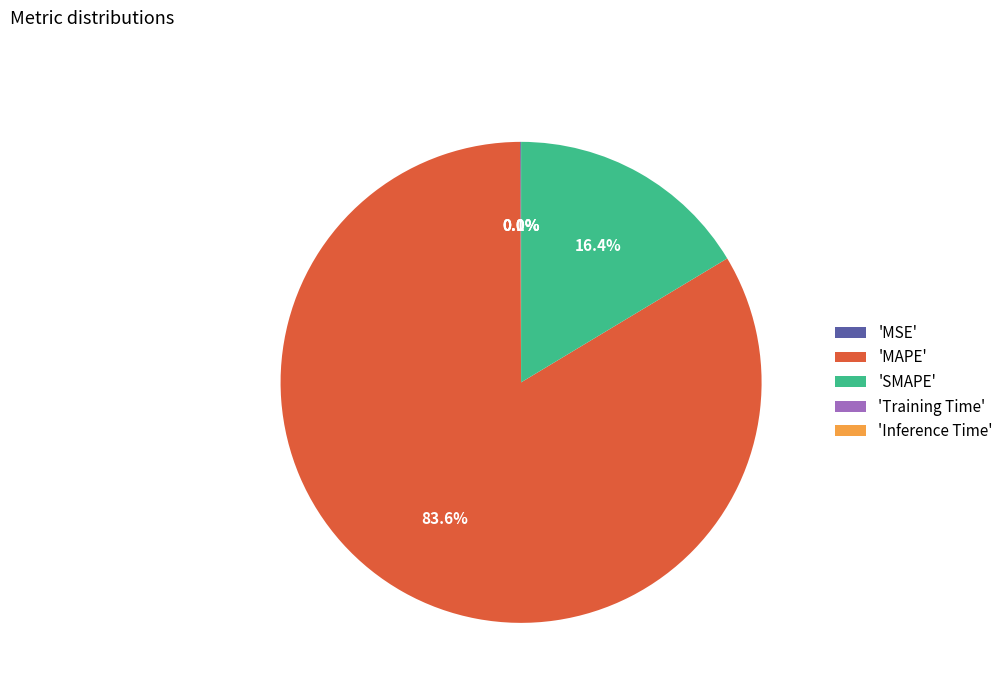

What percentage is NOT represented by 'SMAPE'?

83.6%